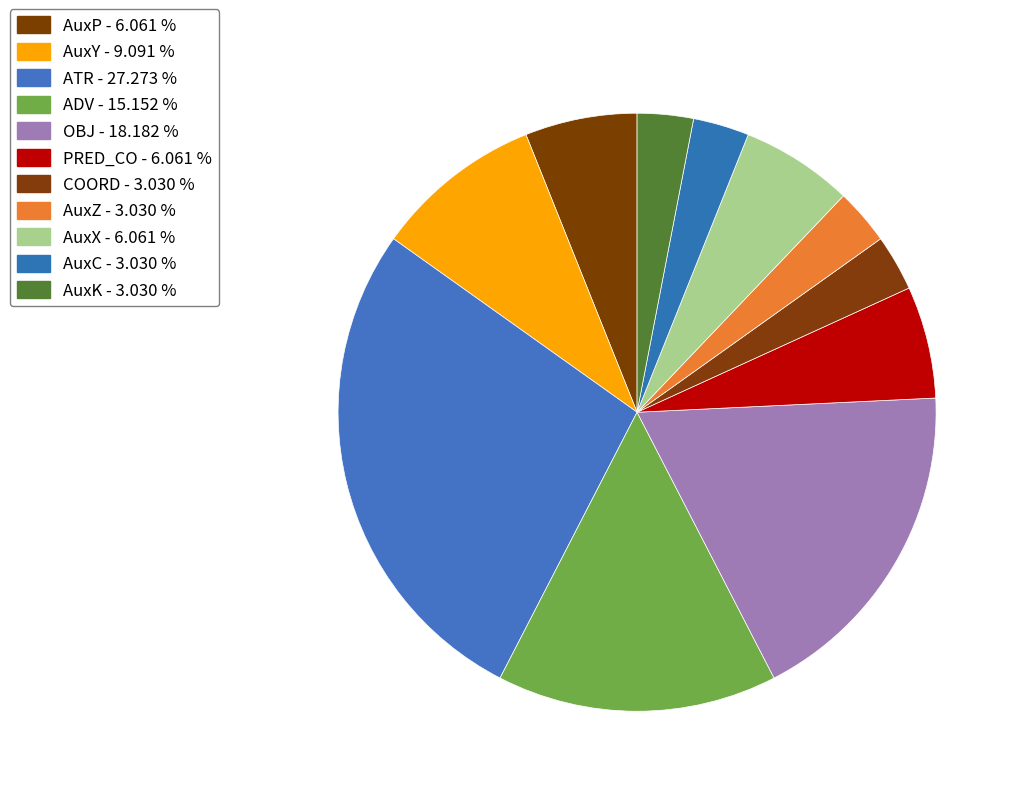

How many slices are in this pie chart?

11